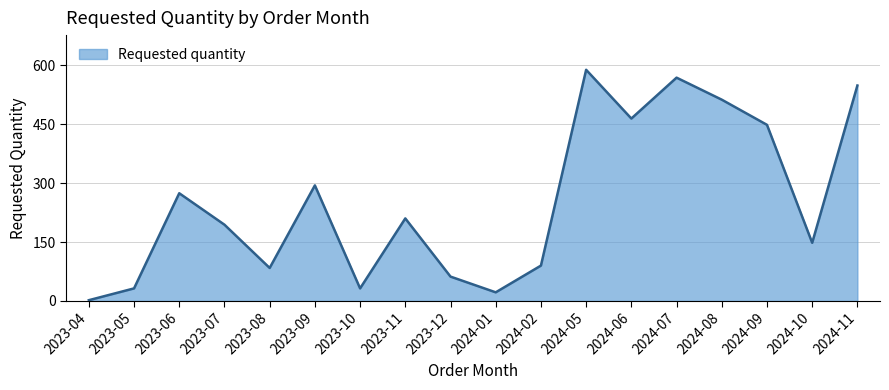

Does the chart have visible grid lines?

Yes